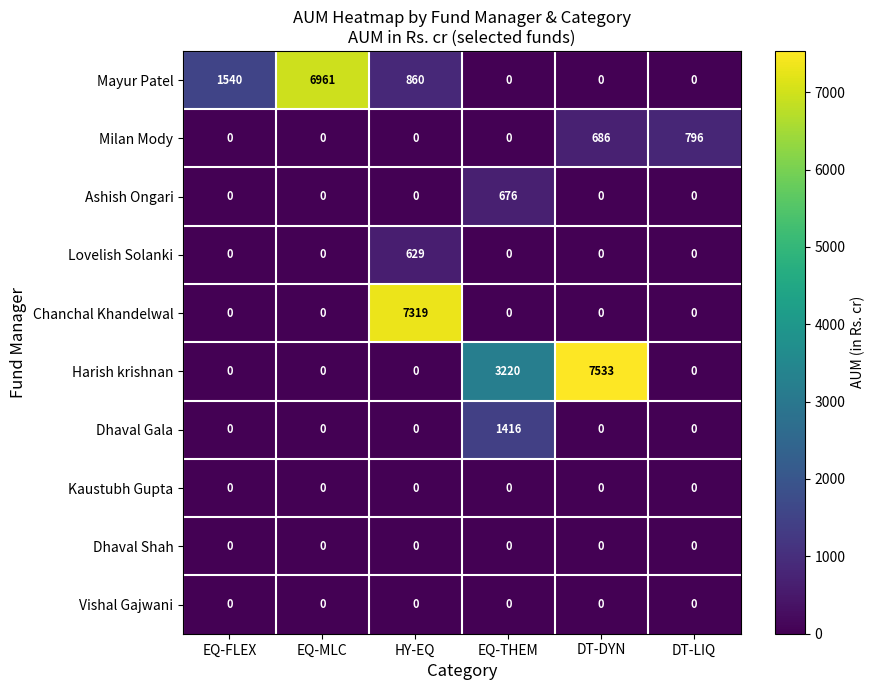

How many distinct data groups are displayed?

10